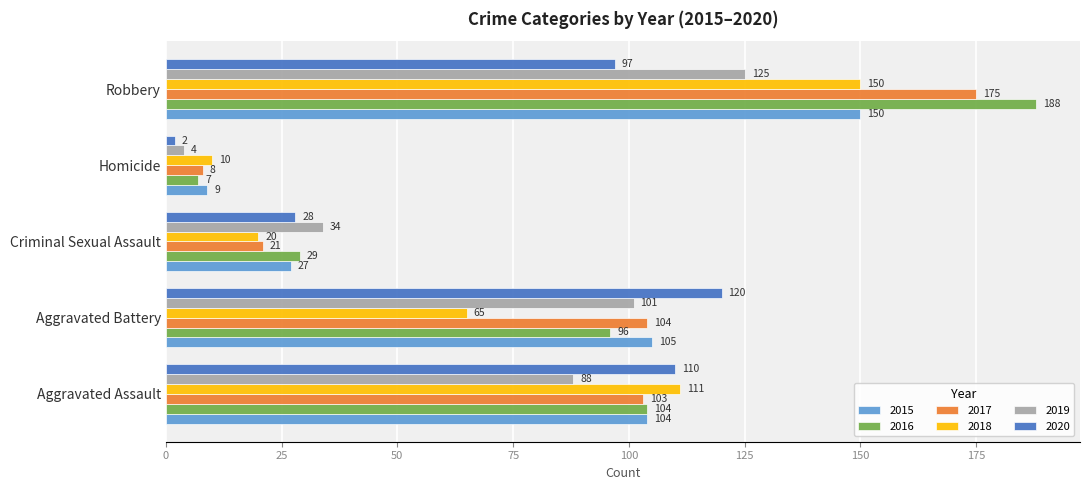

The value of 2015 at Aggravated Battery is 187. True or false?

False